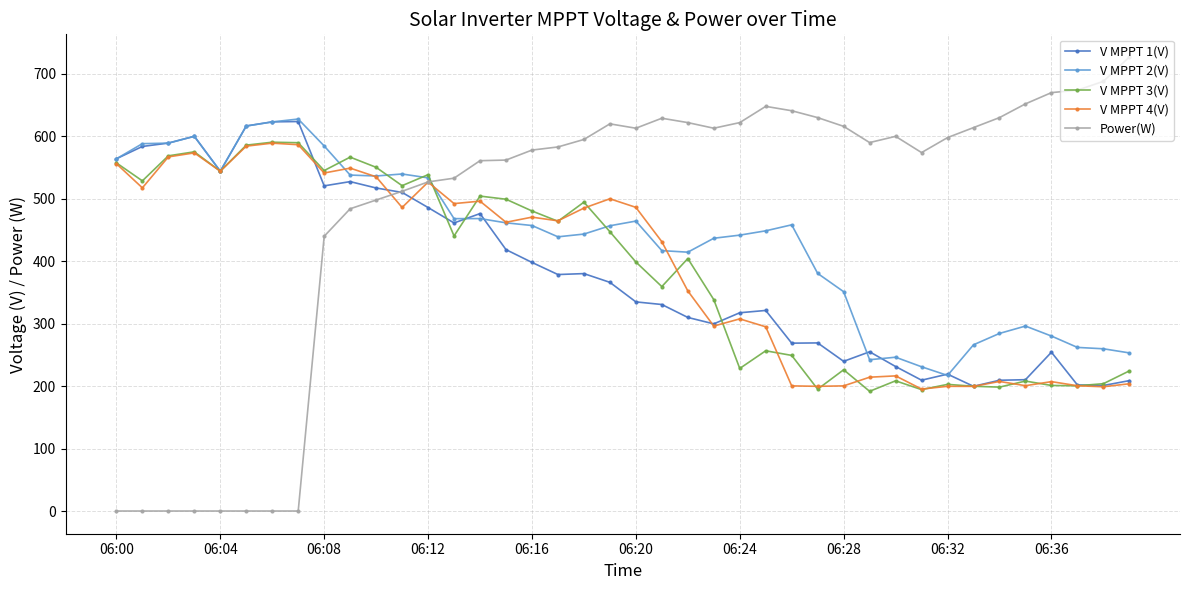

What is the value of the V MPPT 3(V) point at the 22nd from the left?

359.4